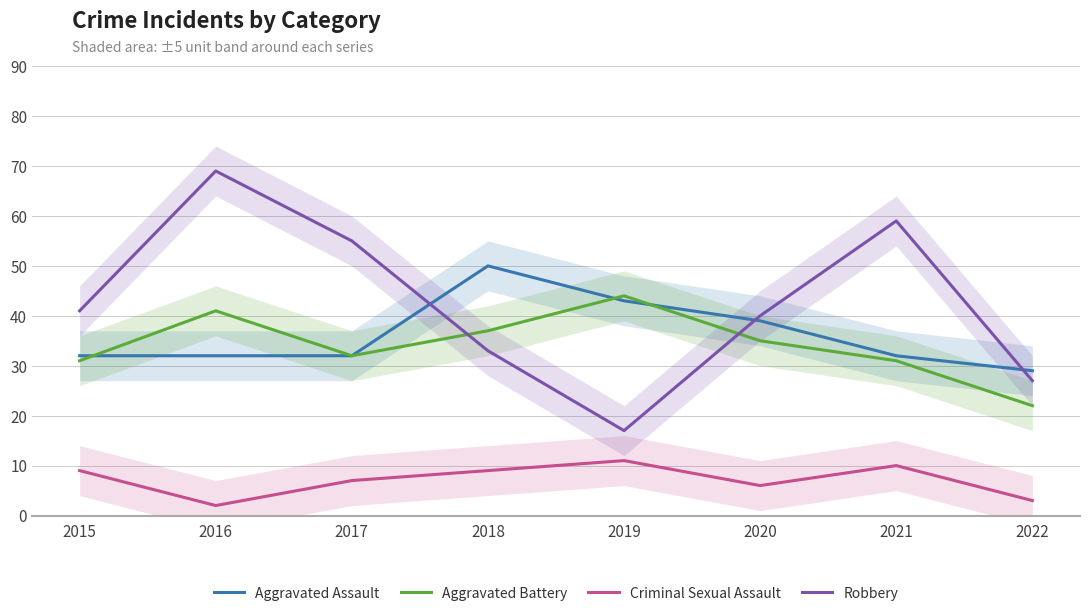

What is the highest value of the Criminal Sexual Assault series?

11